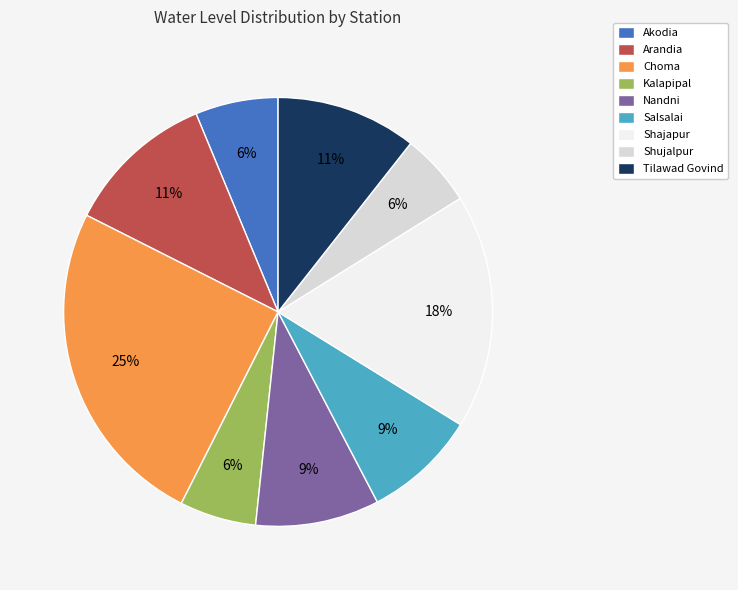

Which category has the biggest portion of the pie?

Choma